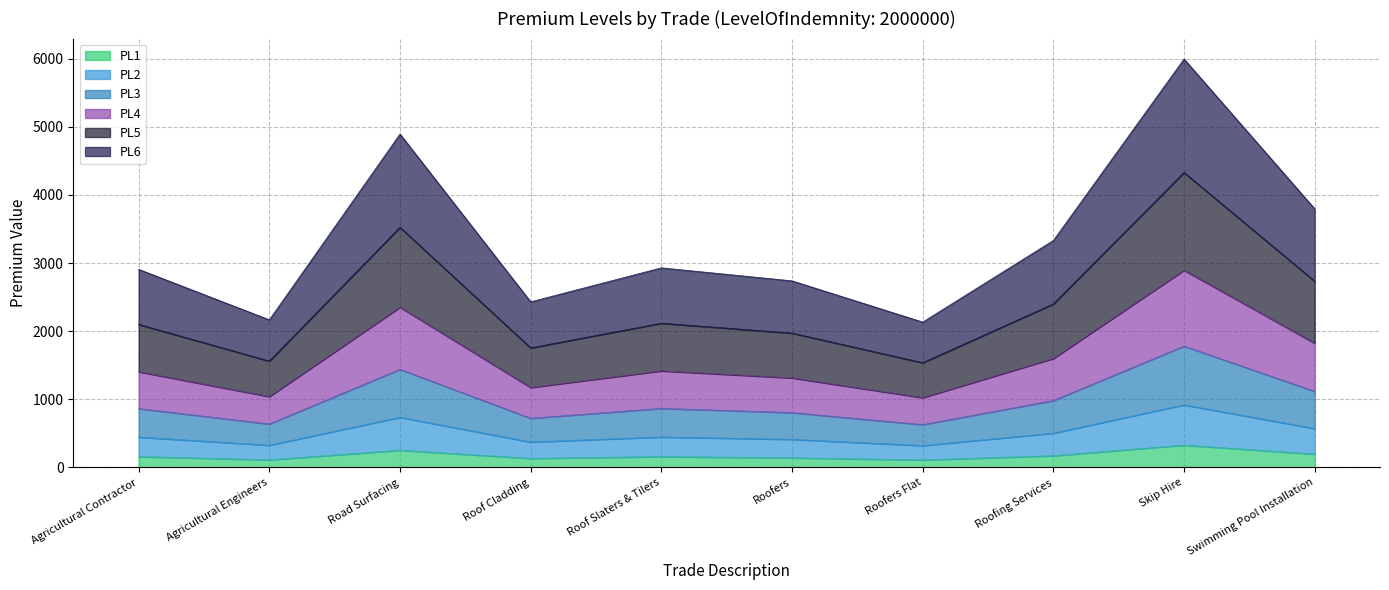

What is the total value across all series at Road Surfacing?

4895